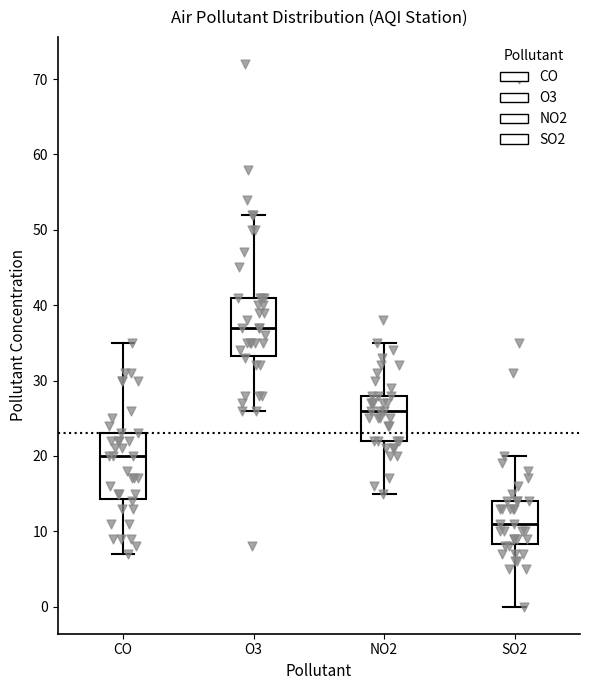

Where is the lower edge of the box for CO on the y-axis? The values are not printed on the chart, so give them approximately, as read against the axis.

14